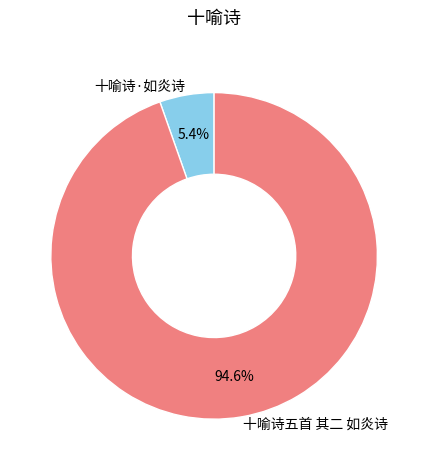

What percentage is the 十喻诗五首 其二 如炎诗 slice, to the nearest percent?

95%